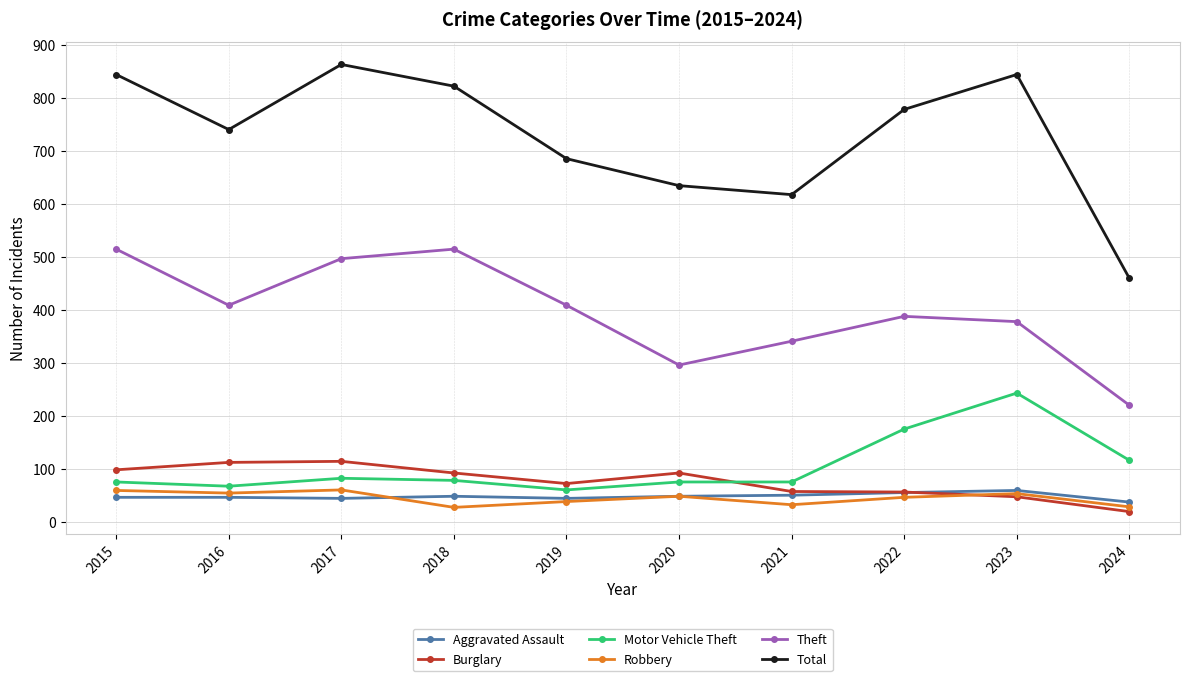

In Theft, how many points are lower than both neighbors (excluding endpoints)?

2